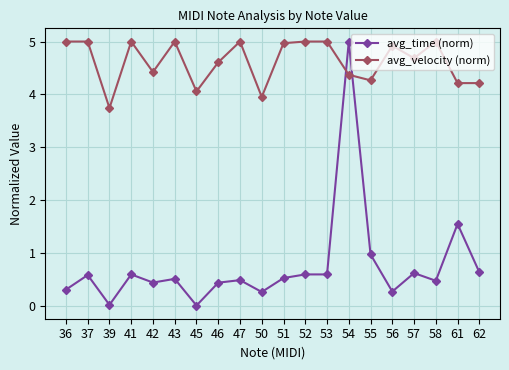

True or false: avg_velocity (norm) has more than 0 points higher than both neighbors.

True